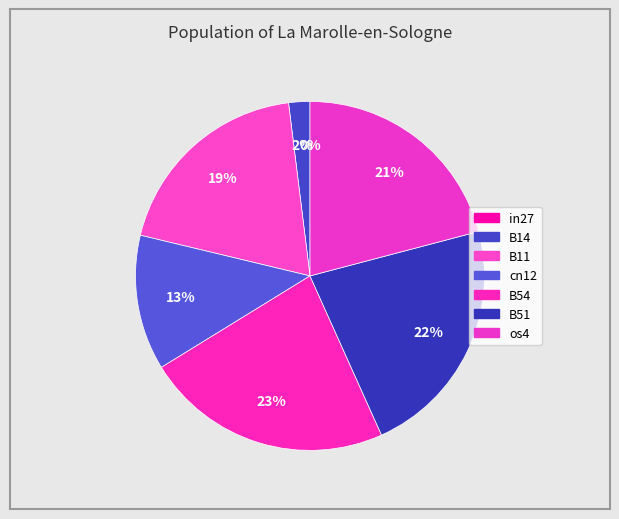

Does B51 represent more than half of the total?

No